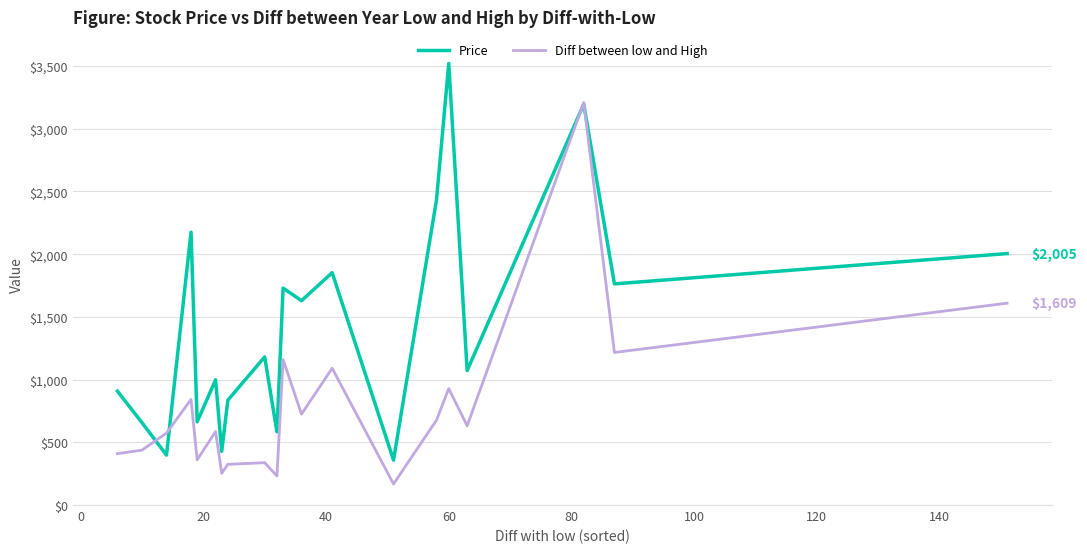

What is the minimum value for Price?

357.1